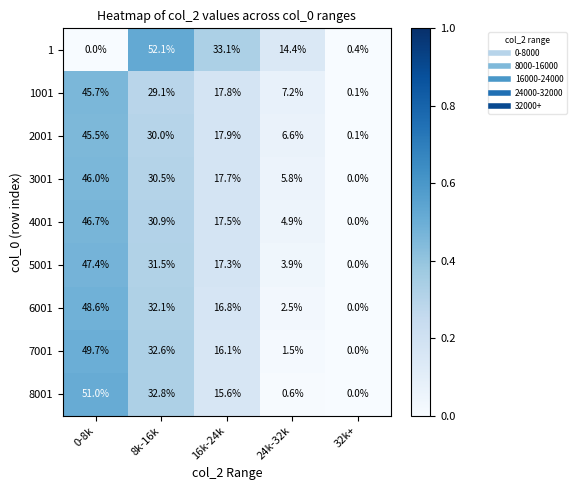

Count the number of data series in this chart.

9